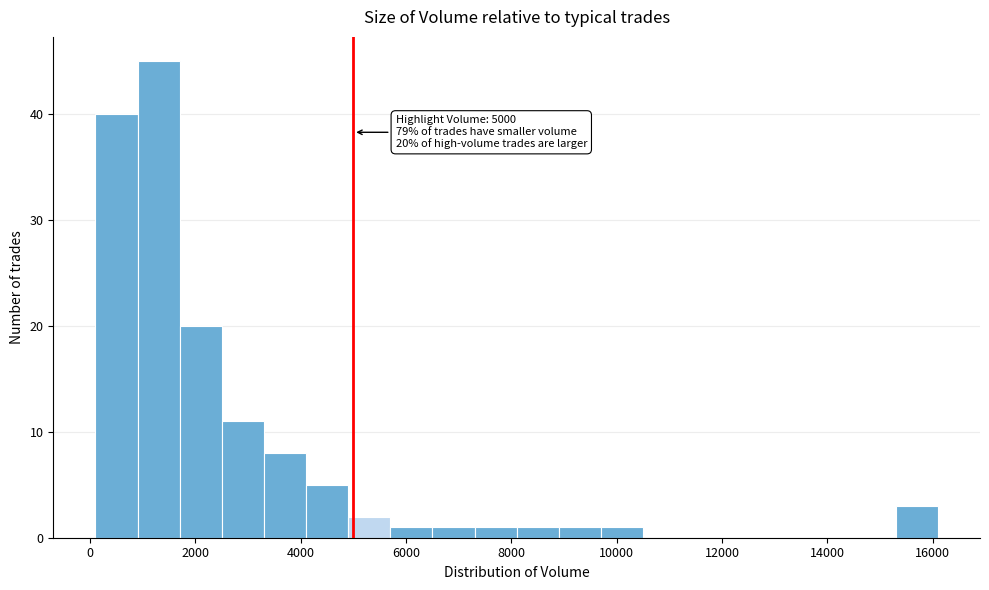

Which range on the x-axis has the tallest bar?

900 to 1700